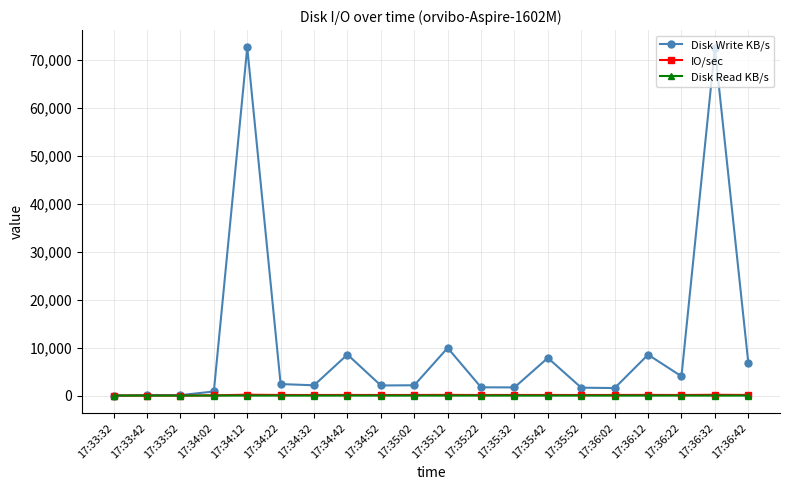

Which series has the largest total across all categories?

Disk Write KB/s